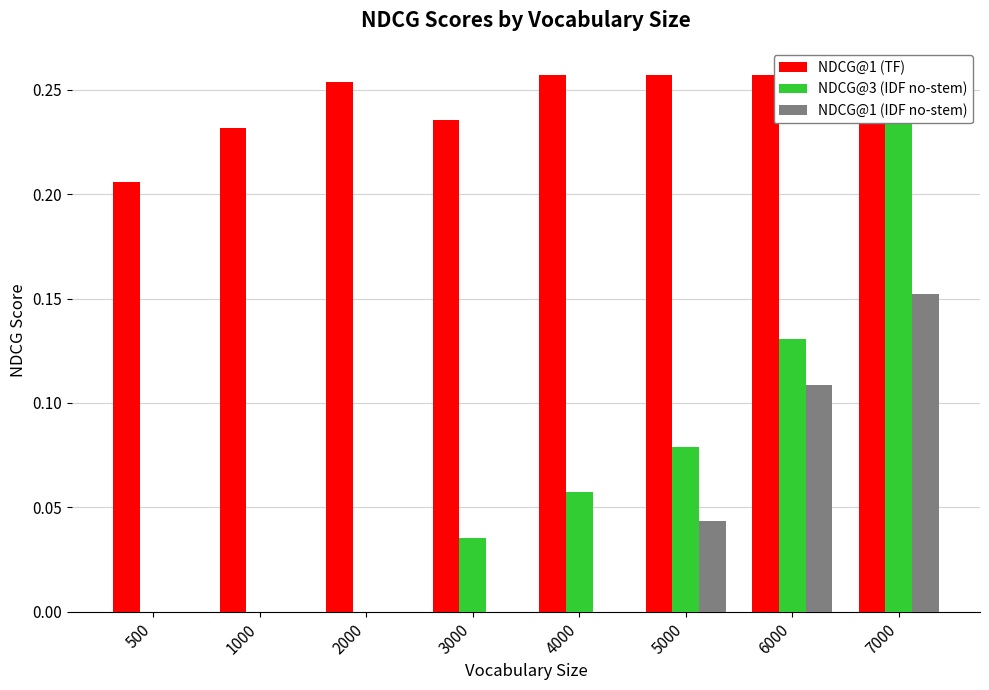

Which label corresponds to the largest value in the chart?

4000